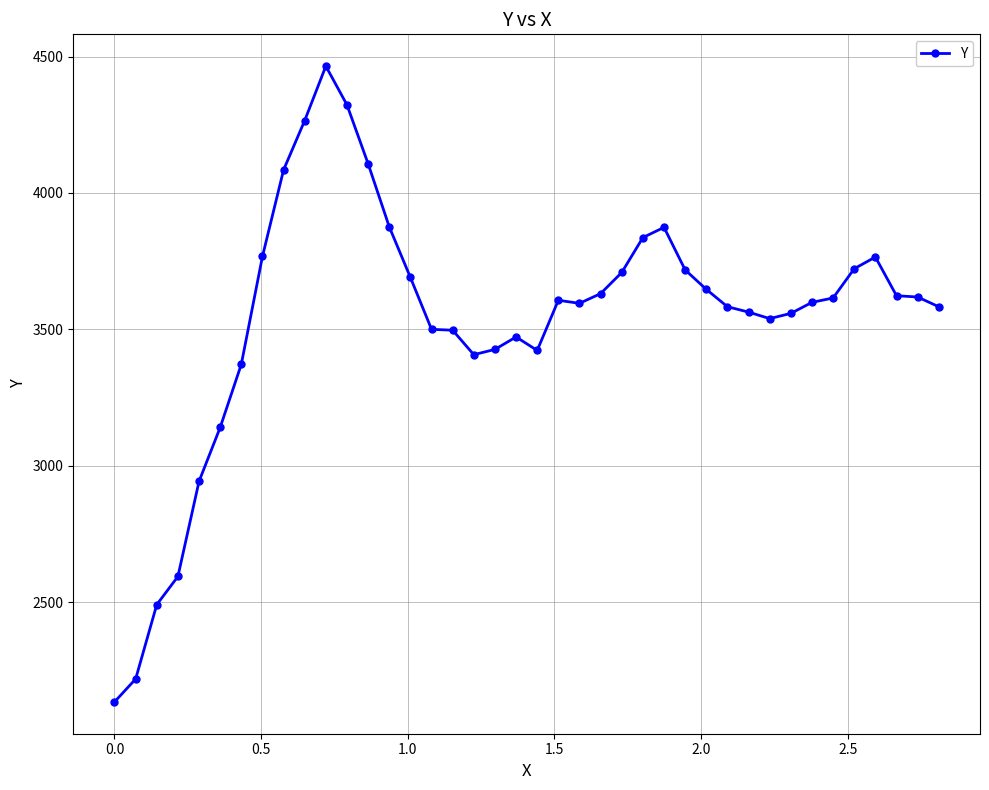

What is the greatest value displayed?

4465.0